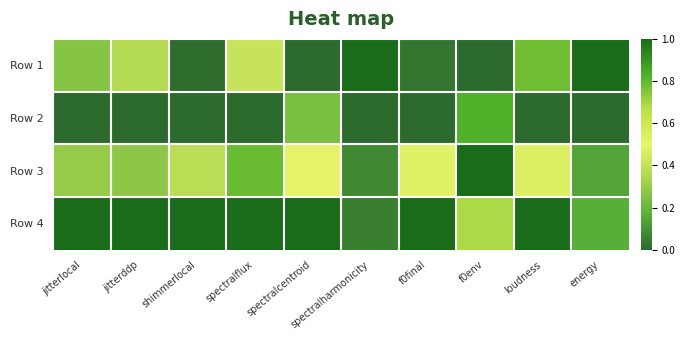

Between jitterlocal and loudness, which is larger?

loudness